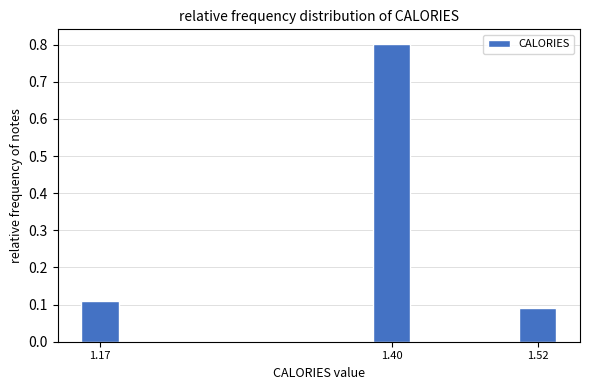

Where is the data nearest to the value 0?

1.52